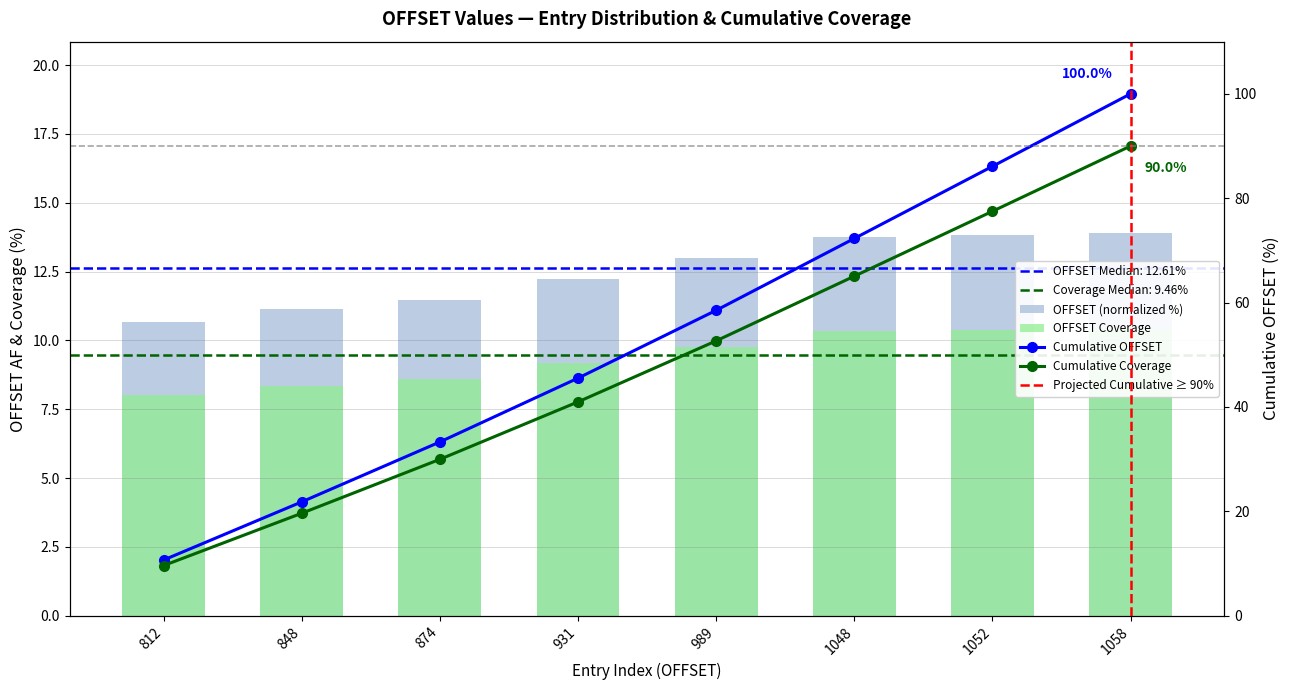

What is the sum of all values?

100.0